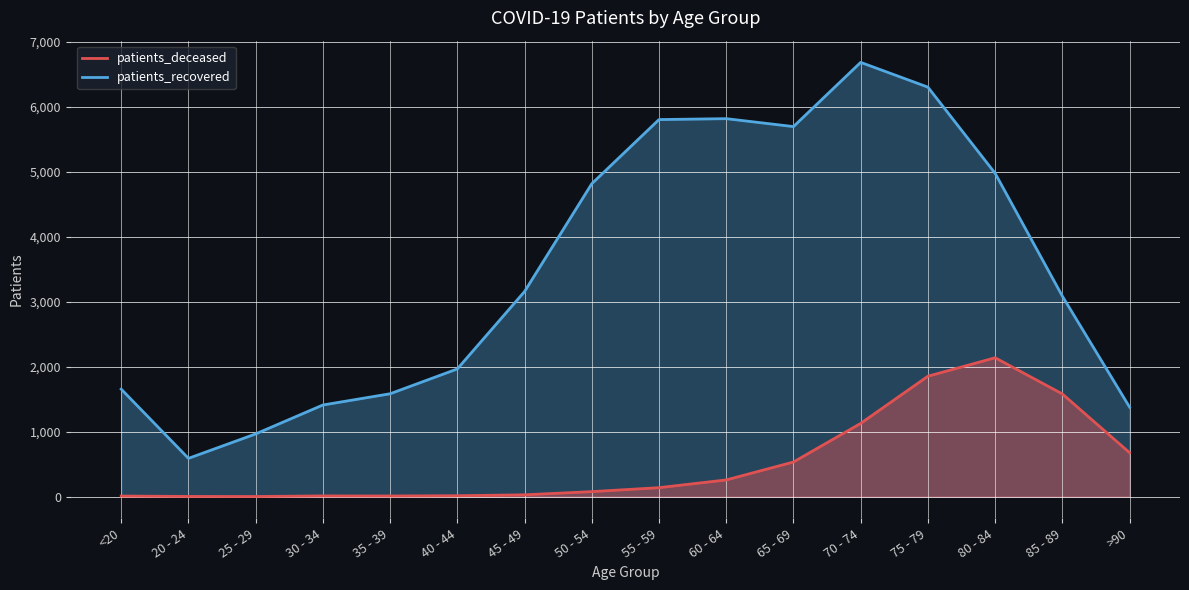

Which label corresponds to the smallest value in the chart?

25 - 29